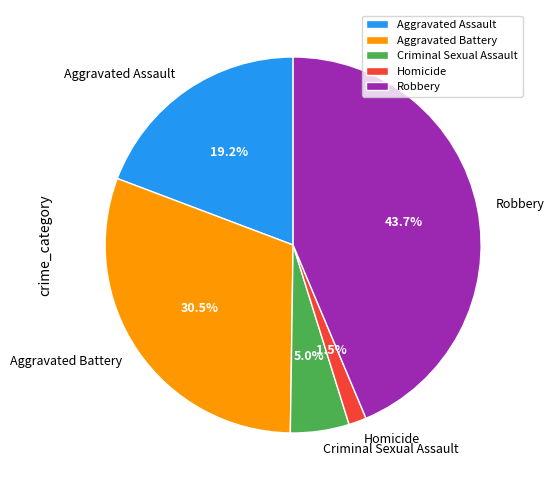

Is Homicide the majority of the pie?

No